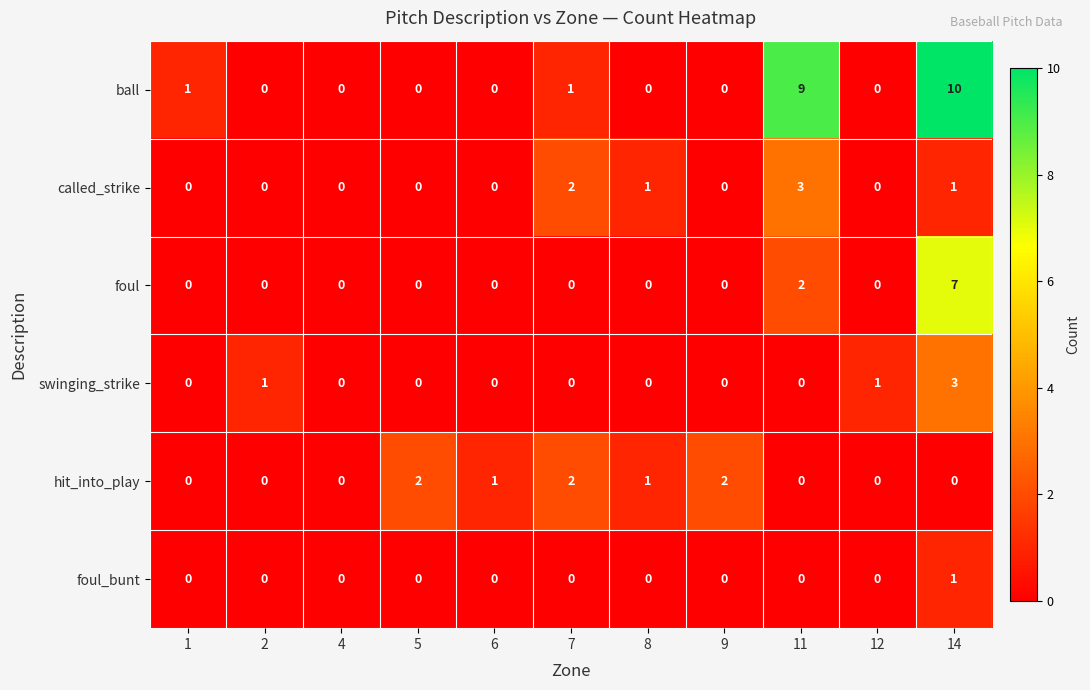

The ball series shows -4 at 12. True or false?

False